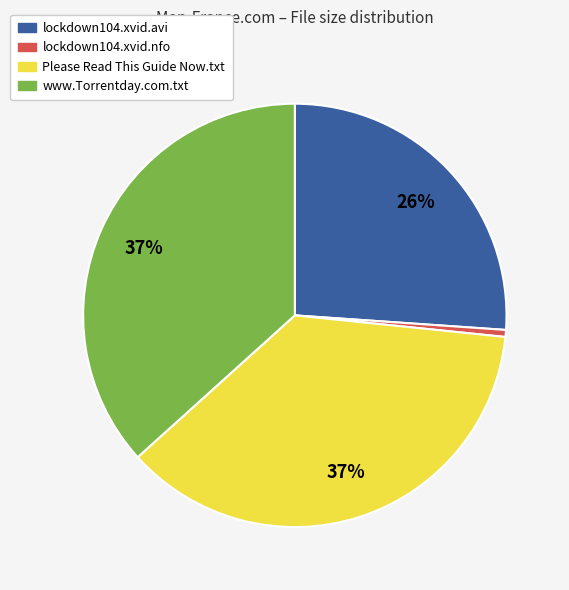

What percentage is the lockdown104.xvid.avi slice, to the nearest percent?

26%